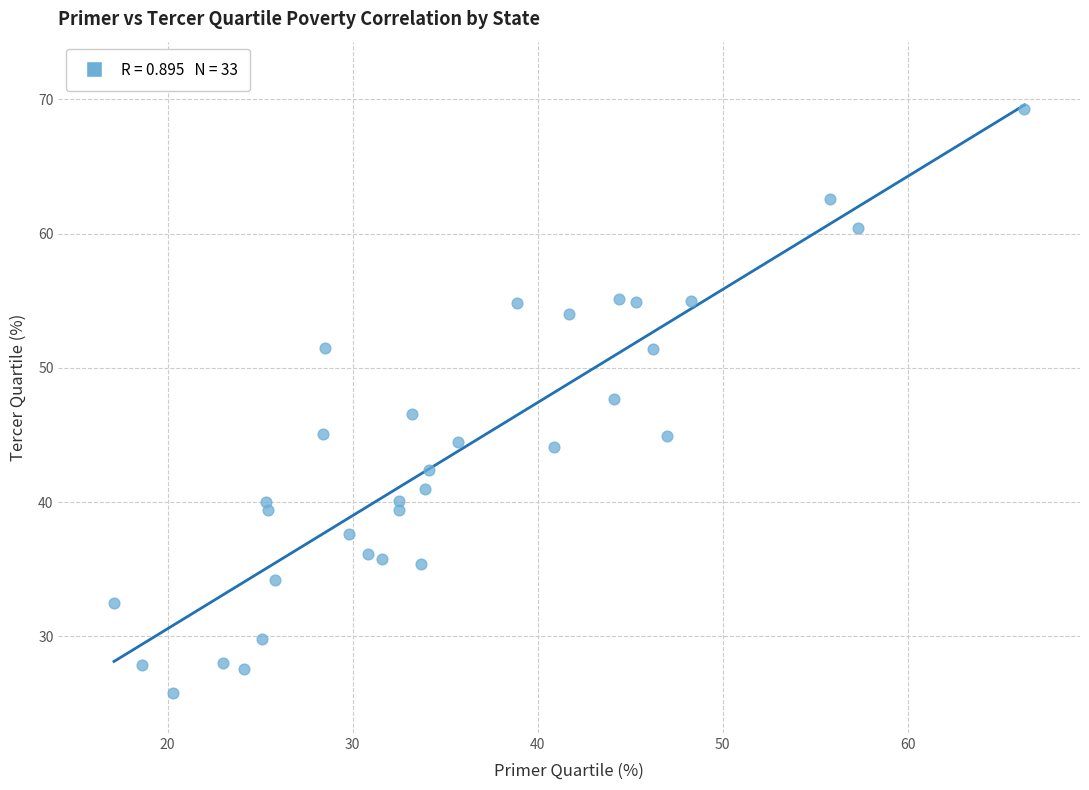

What is the range of X values (max minus min)?

49.2